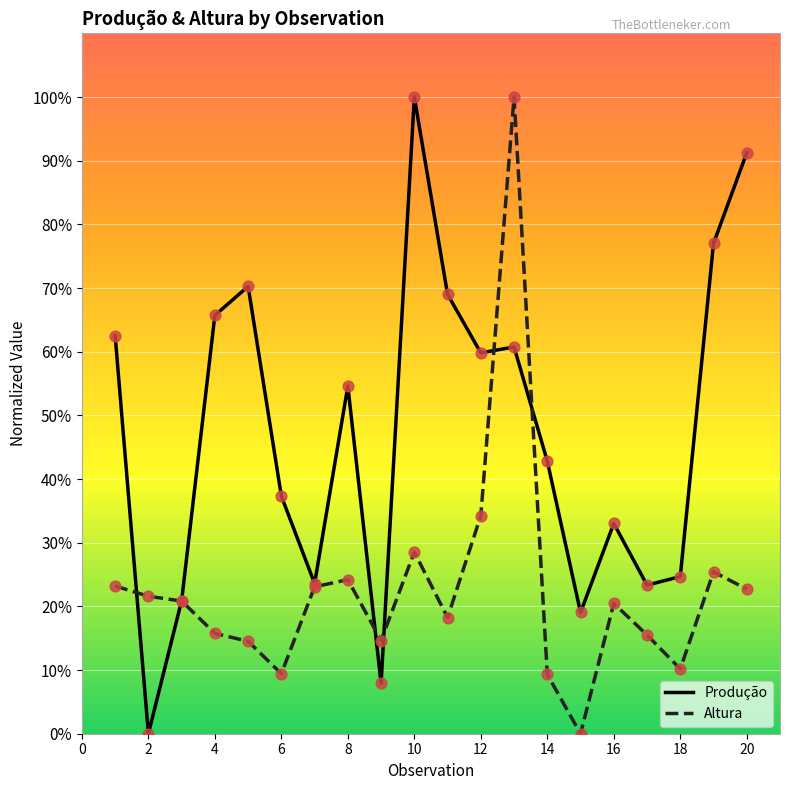

What are all the series names shown in the legend?

Produção, Altura